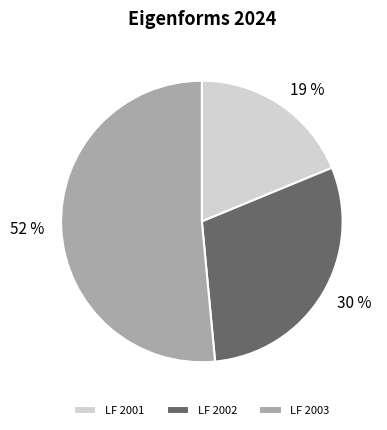

Which slice is the smallest?

LF 2001